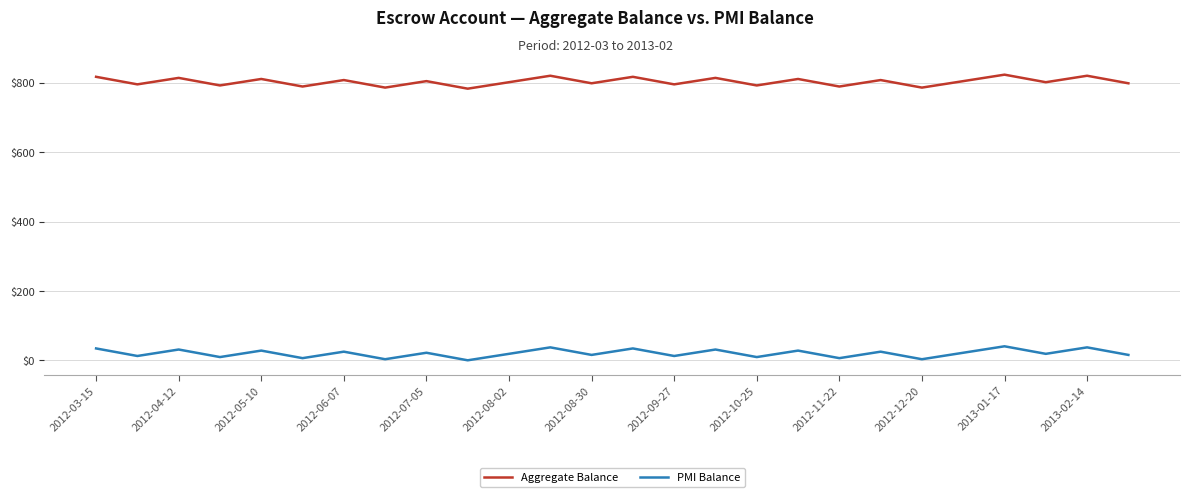

True or false: PMI Balance and Aggregate Balance intersect in this chart.

False